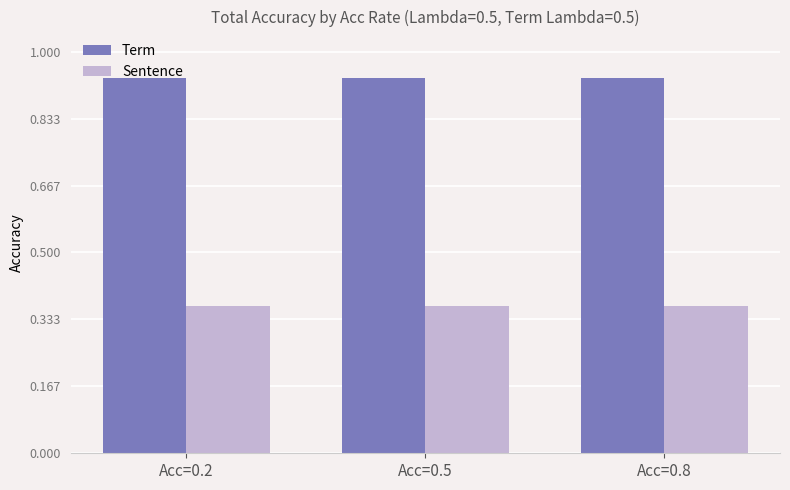

Is it true that Term equals 0.2 at Acc=0.8?

False